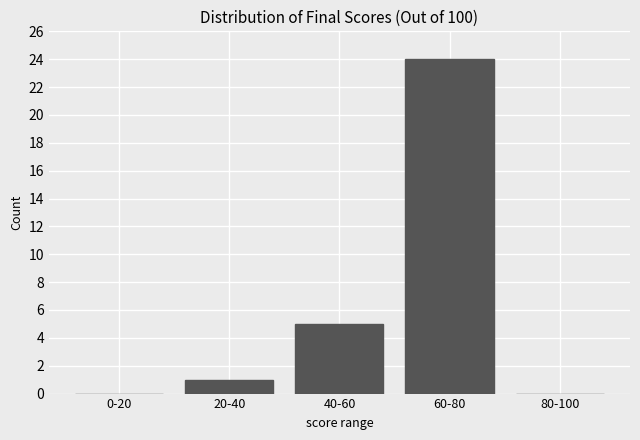

Reading right to left, transcribe all the data shown in this chart.

80-100=0	60-80=24	40-60=5	20-40=1	0-20=0